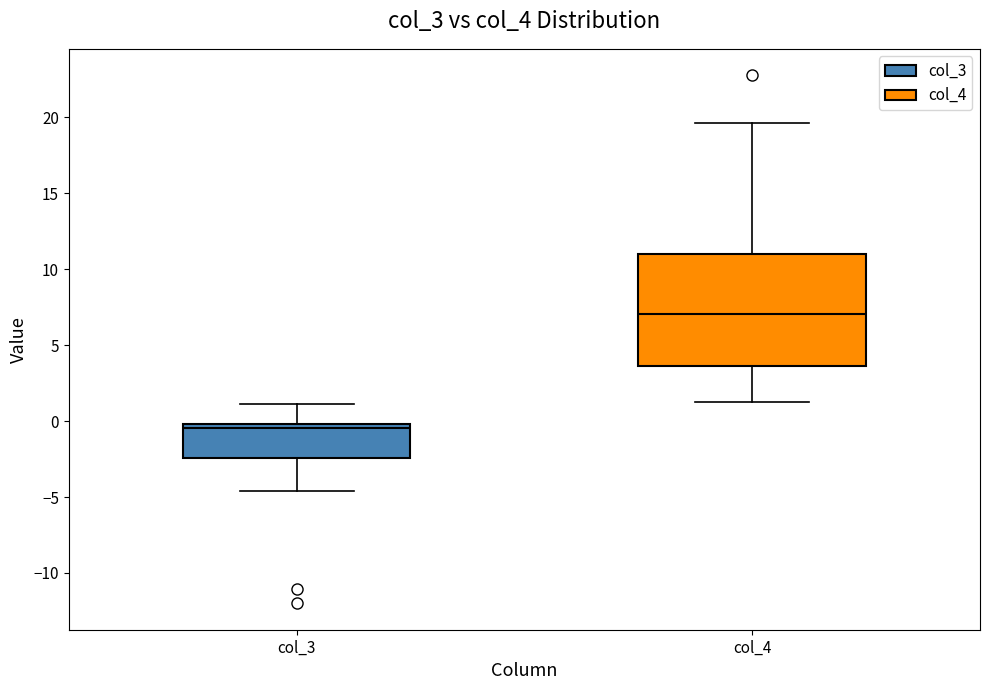

Which box has the lowest median line?

col_3